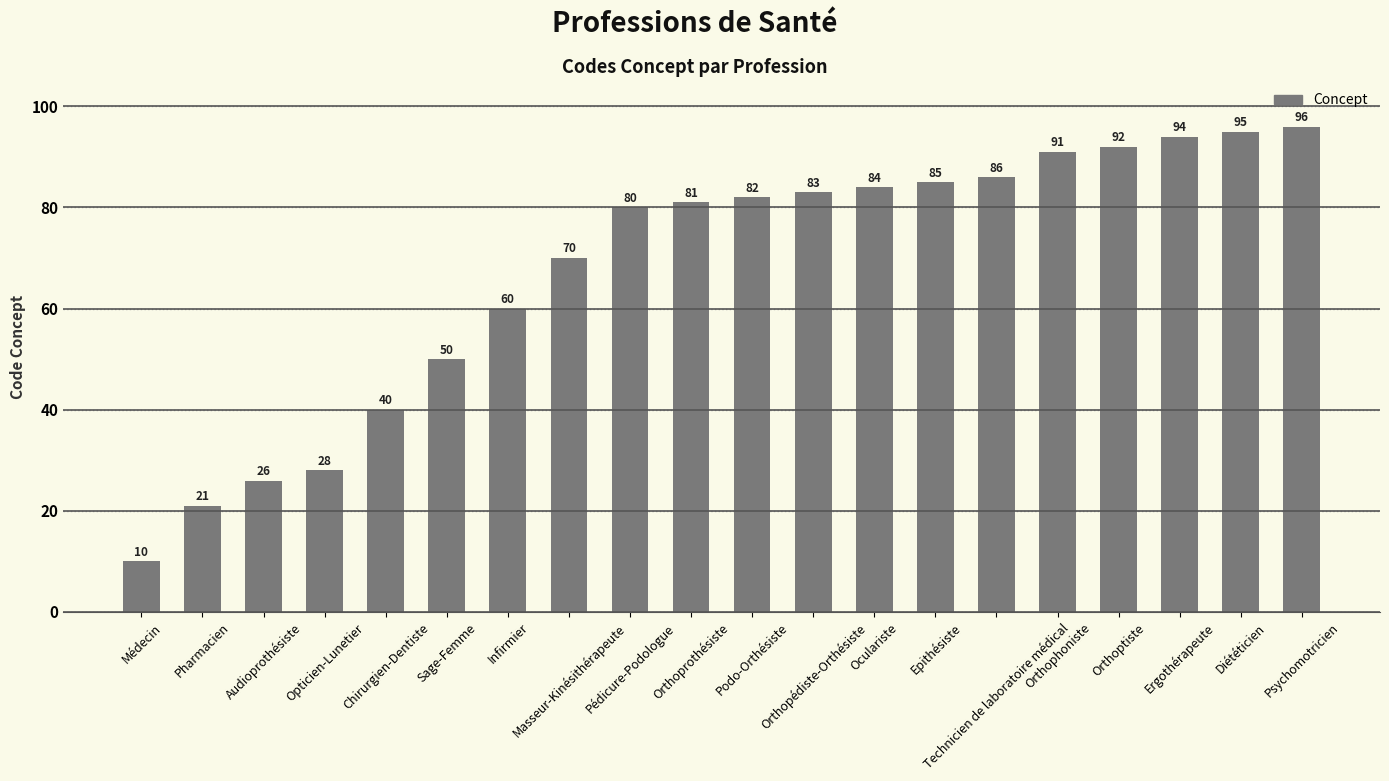

List the labels in order of value, largest first.

Psychomotricien, Diététicien, Ergothérapeute, Orthoptiste, Orthophoniste, Technicien de laboratoire médical, Epithésiste, Oculariste, Orthopédiste-Orthésiste, Podo-Orthésiste, Orthoprothésiste, Pédicure-Podologue, Masseur-Kinésithérapeute, Infirmier, Sage-Femme, Chirurgien-Dentiste, Opticien-Lunetier, Audioprothésiste, Pharmacien, Médecin